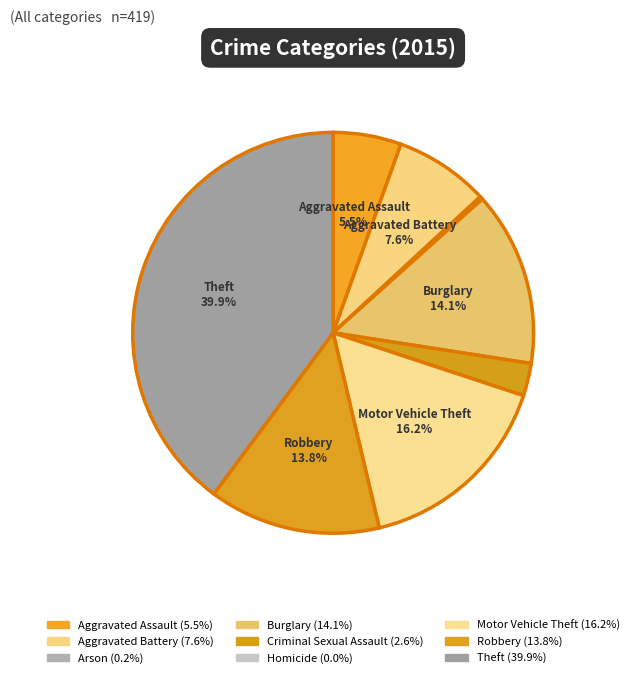

To the nearest percent, what is the difference between the largest and smallest slice percentages?

40%